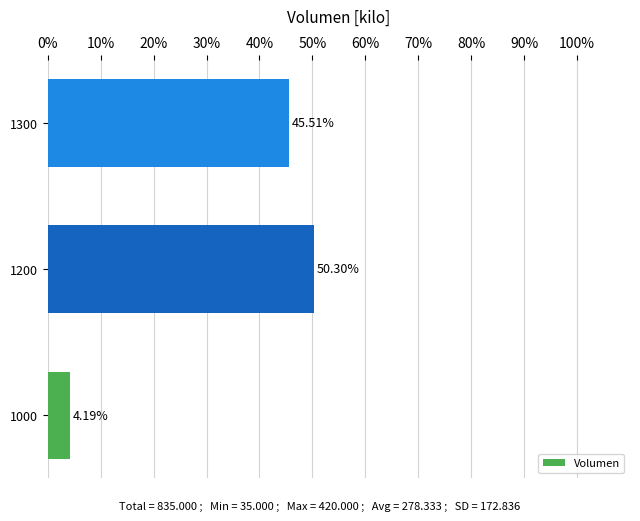

List the labels in order of value, largest first.

1200, 1300, 1000